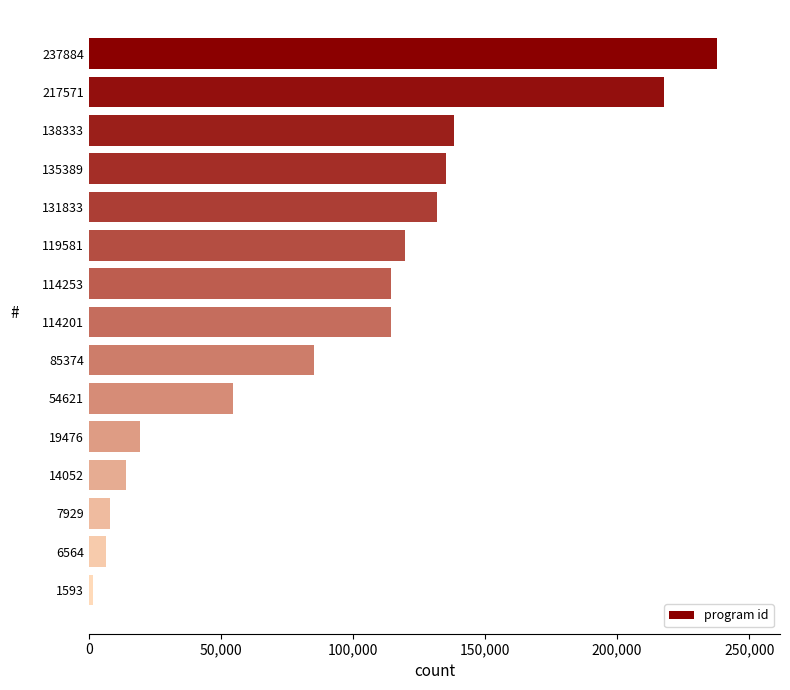

What is the difference between the second highest and second lowest values?

211007